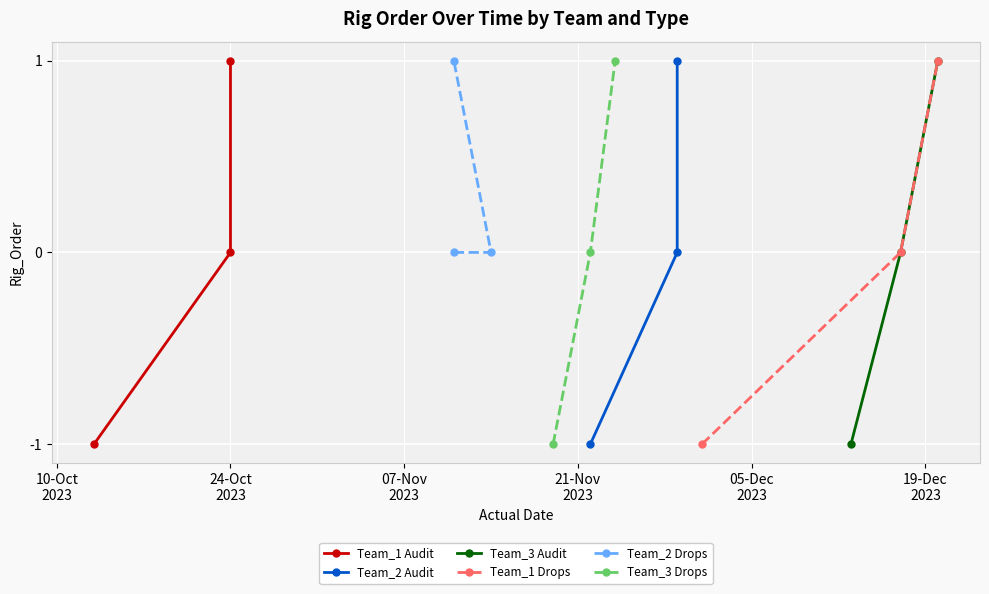

What is the value of the Team_3 Audit point at the 1st from the left?

-1